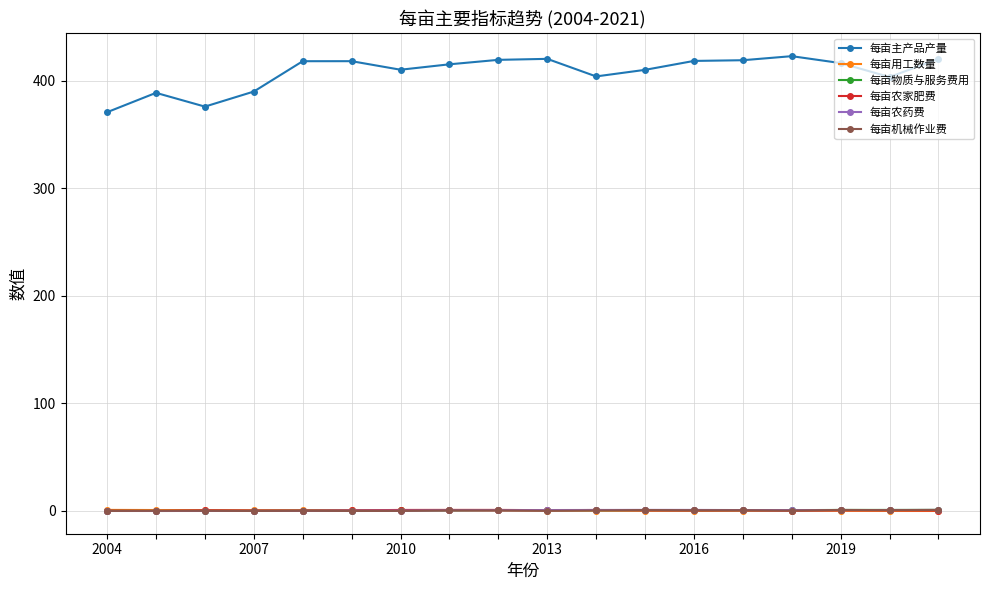

How many data points does each series have?

18